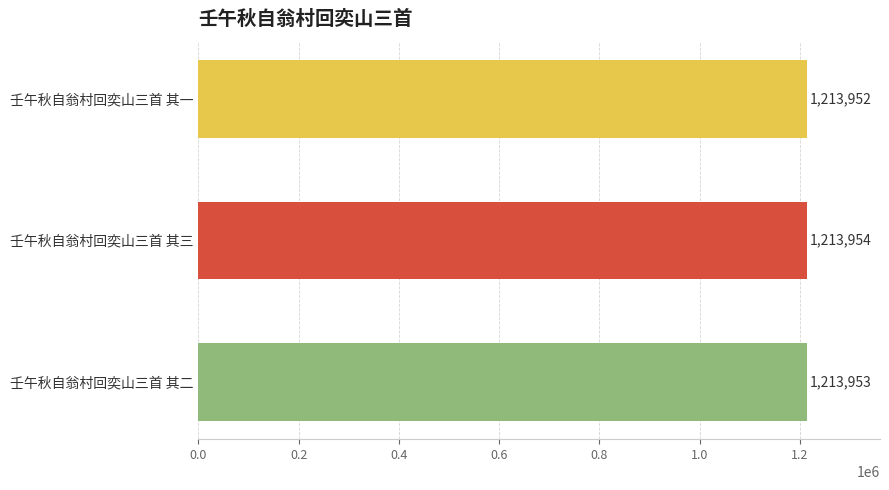

Rank the categories by value from lowest to highest.

壬午秋自翁村回奕山三首 其一, 壬午秋自翁村回奕山三首 其二, 壬午秋自翁村回奕山三首 其三